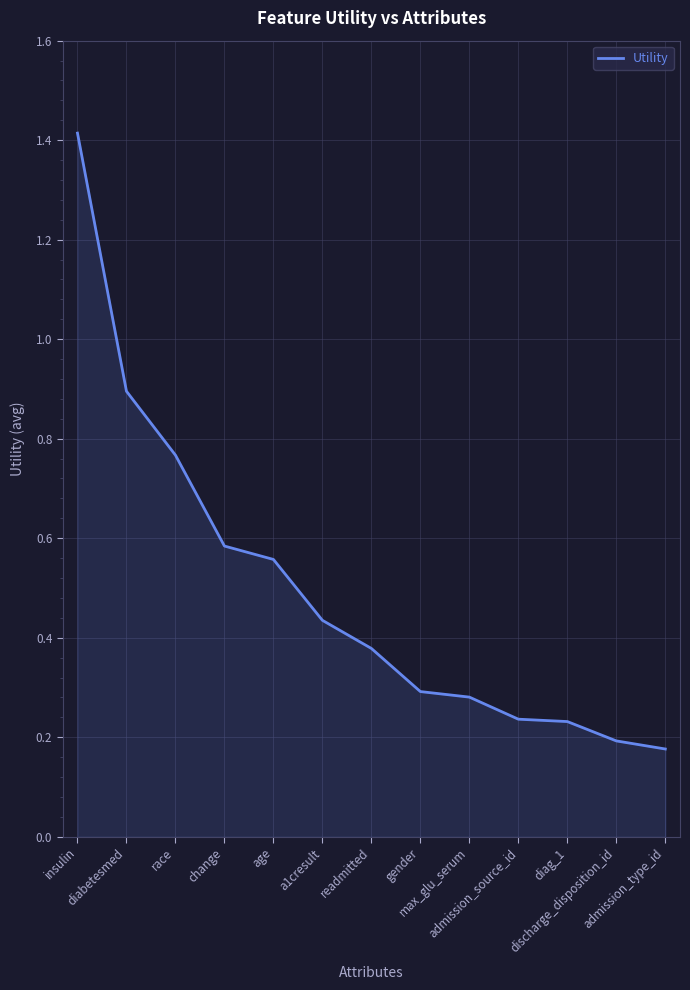

What is the greatest value displayed?

1.4